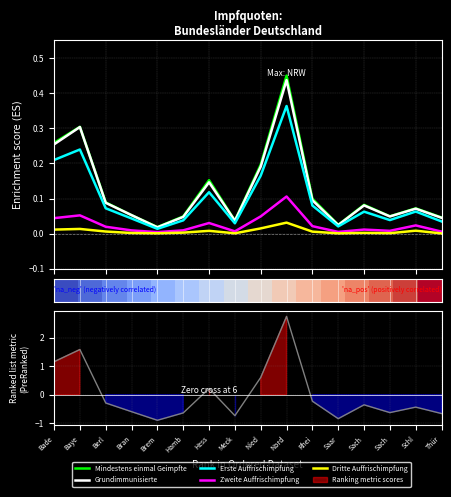

What is the label of the 14th point from the right?

Berl